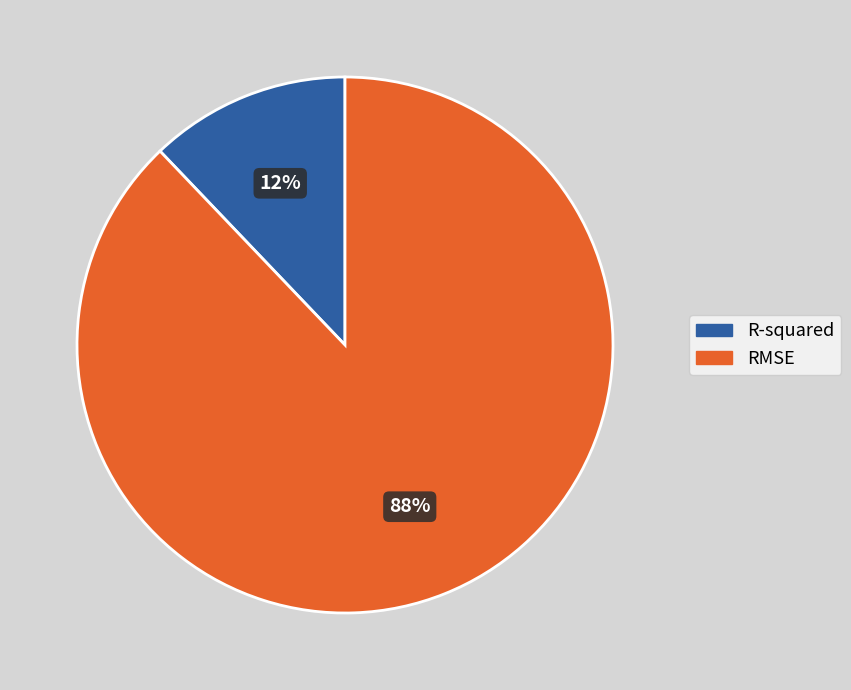

Is it true that R-squared is 12% of the pie?

True